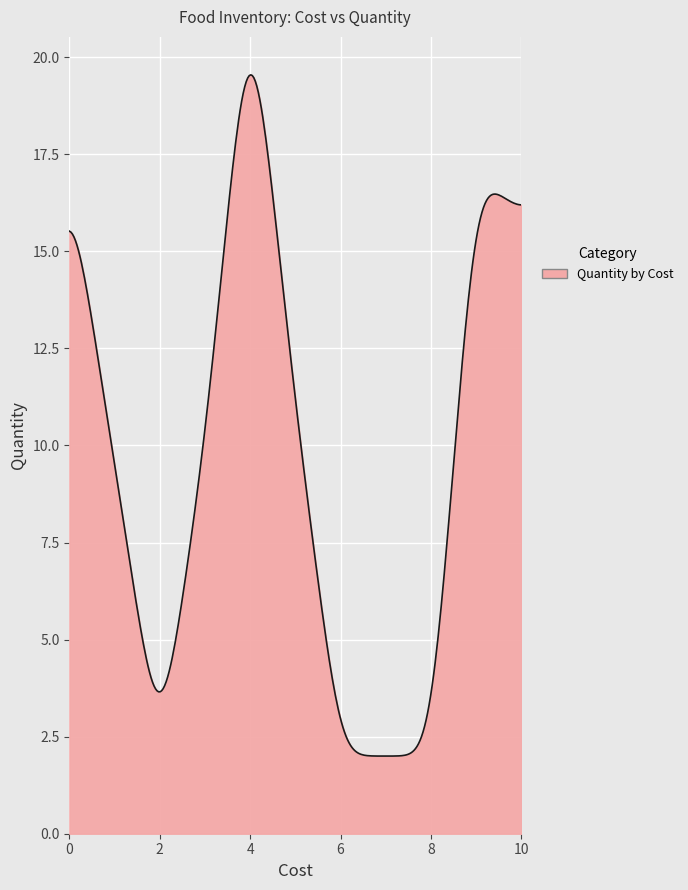

What is the maximum value shown in the chart?

19.5